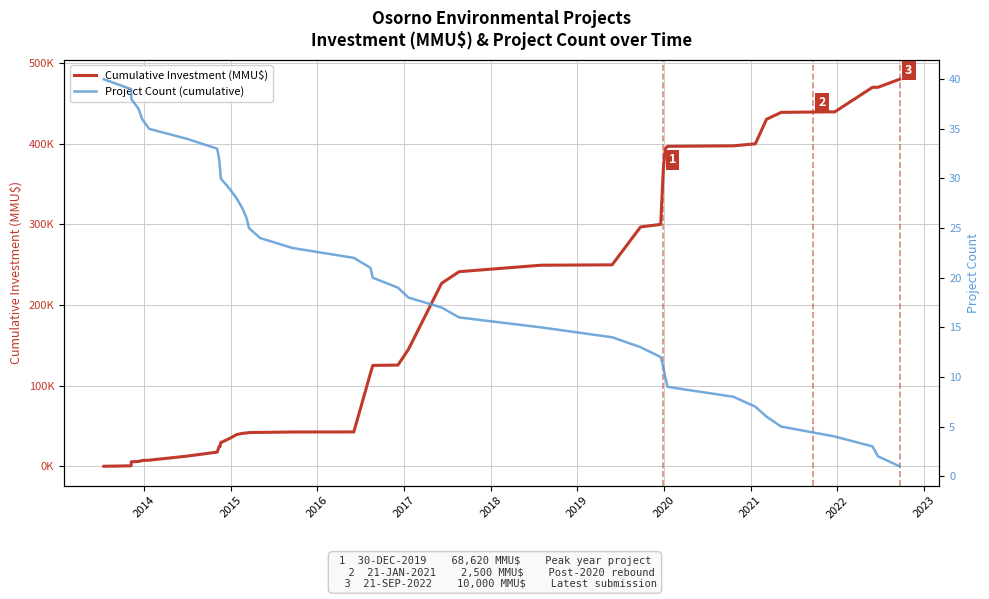

What is the minimum value for Project Count (cumulative)?

1